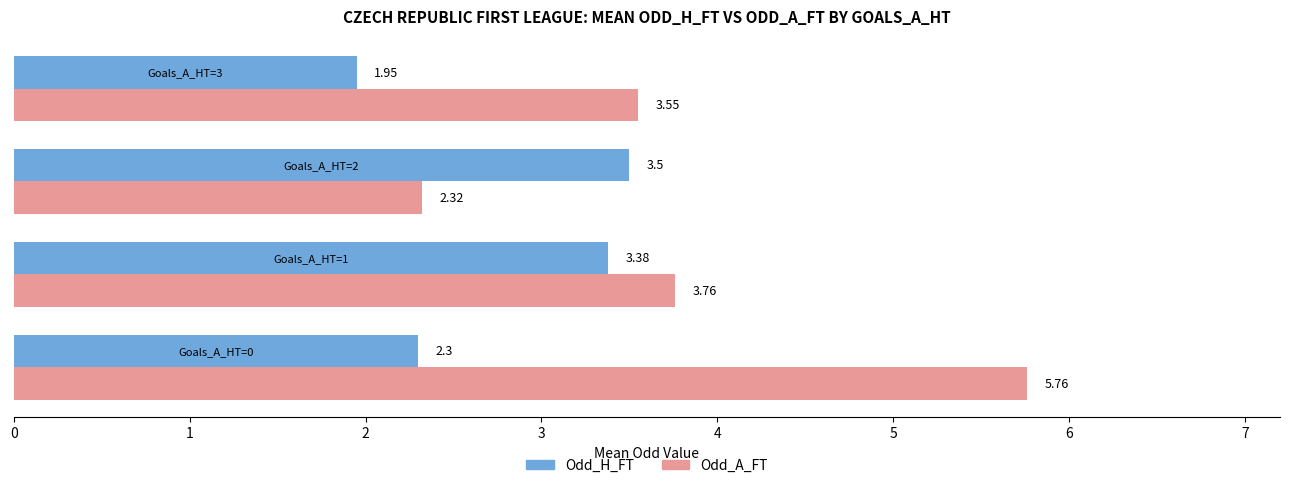

Rank the series by their maximum value, from lowest to highest.

Odd_H_FT, Odd_A_FT